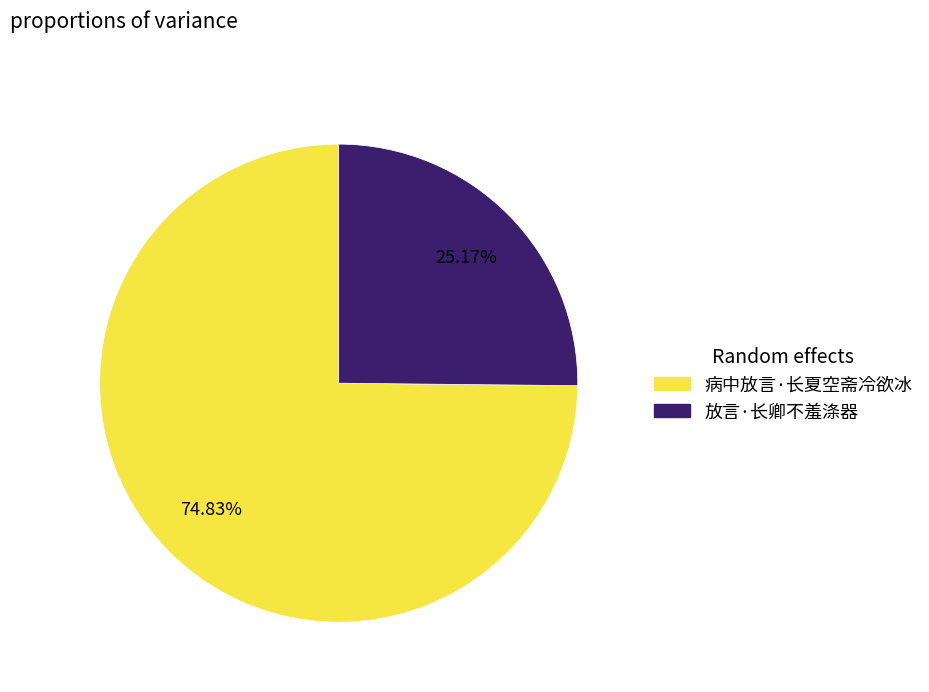

To the nearest percent, what portion does 放言·长卿不羞涤器 represent?

25%